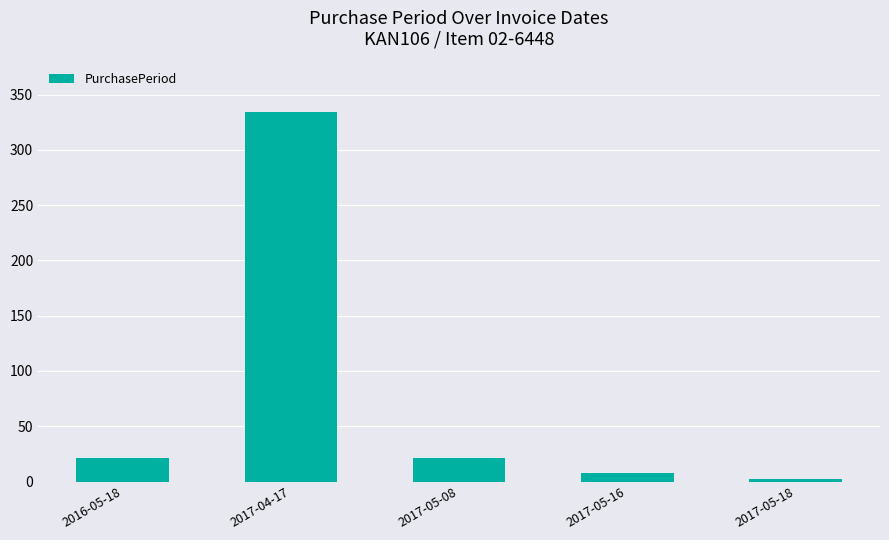

What is the difference between the maximum and minimum values?

332